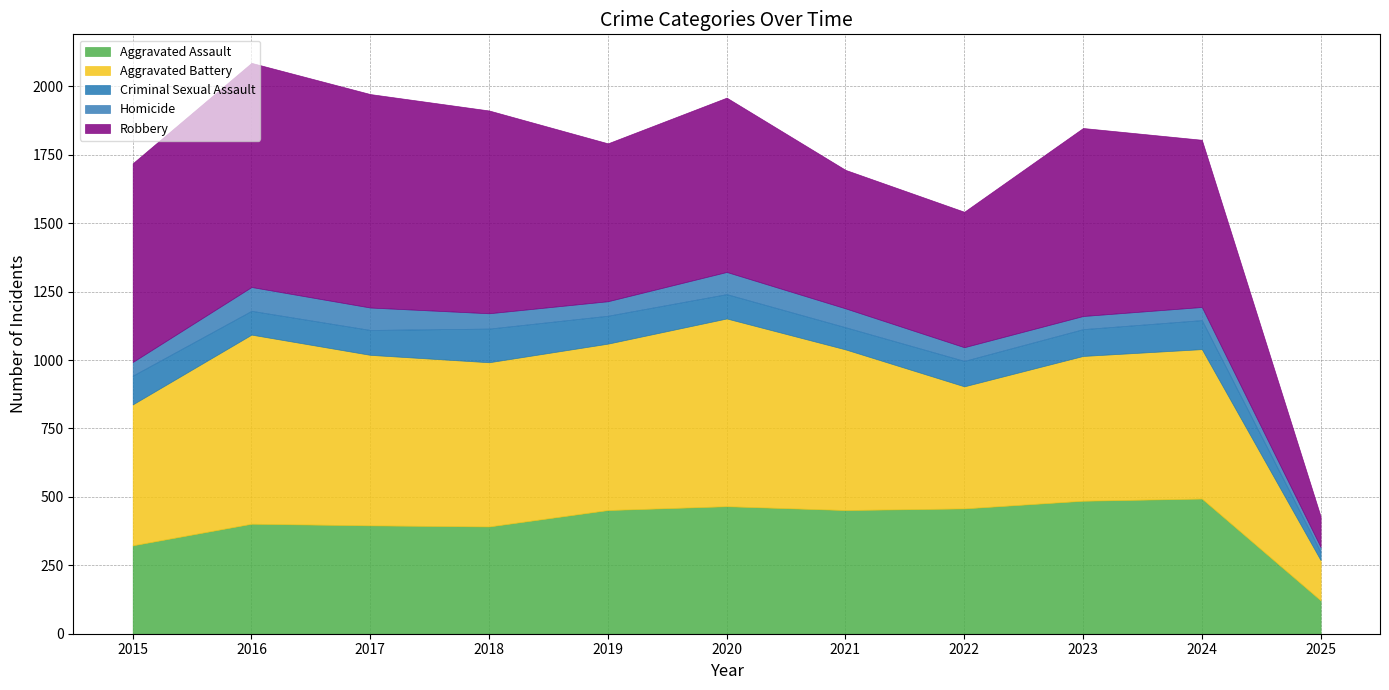

What is the value of the Aggravated Battery point at the 5th from the left?

608